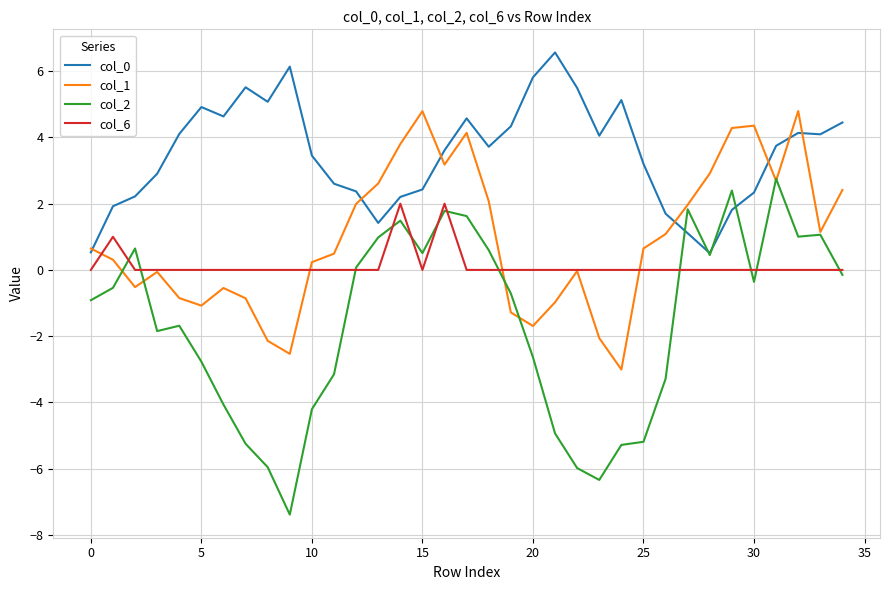

What is the minimum value for col_0?

0.5